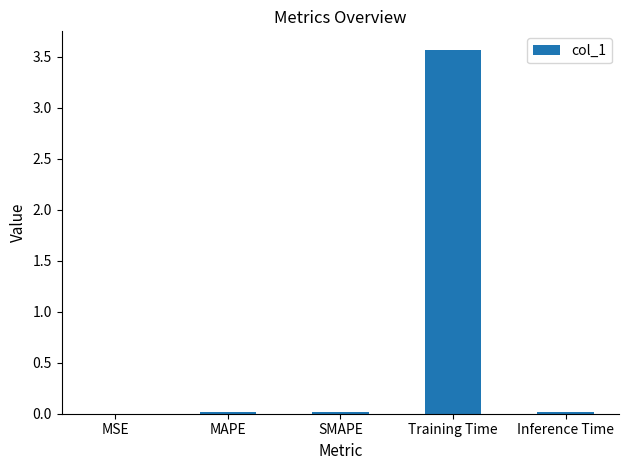

True or false: the data shows 1.4 at Training Time.

False